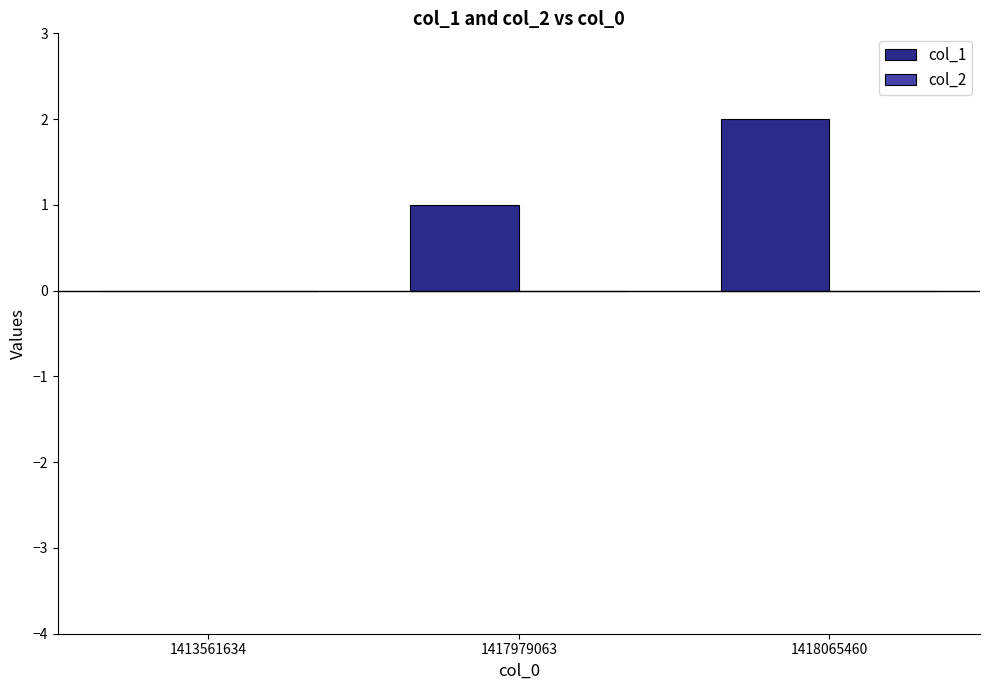

What is the sum of all values?

3